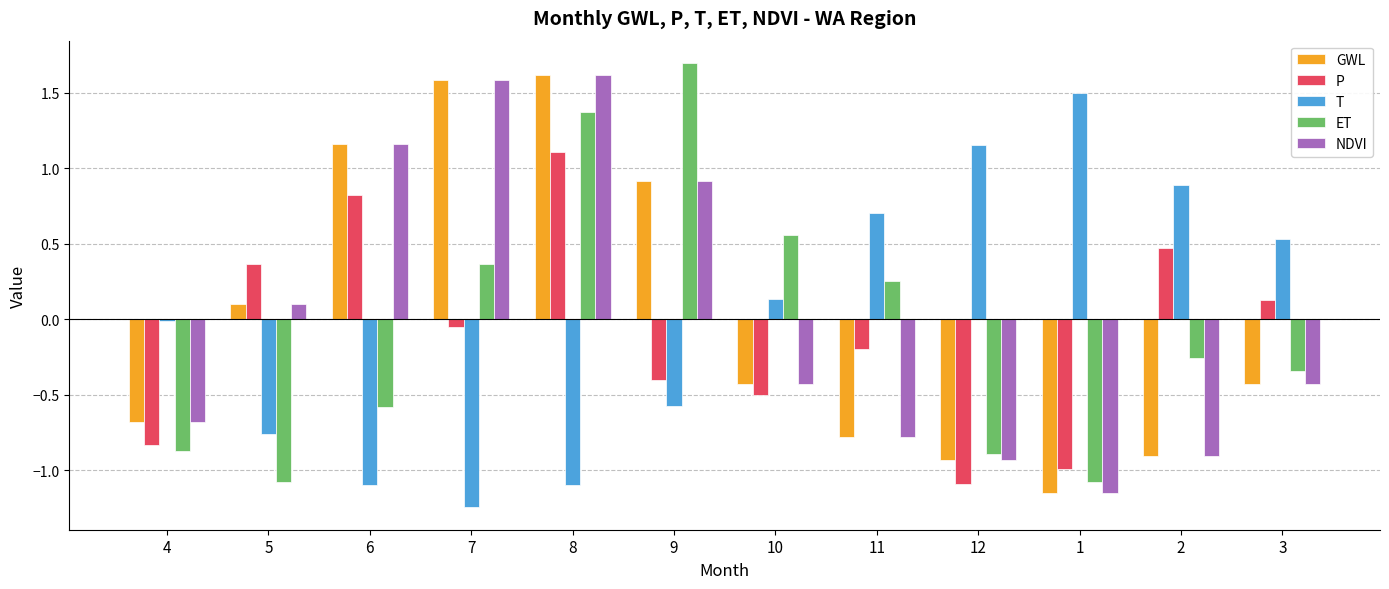

At which label is NDVI closest to 0?

5